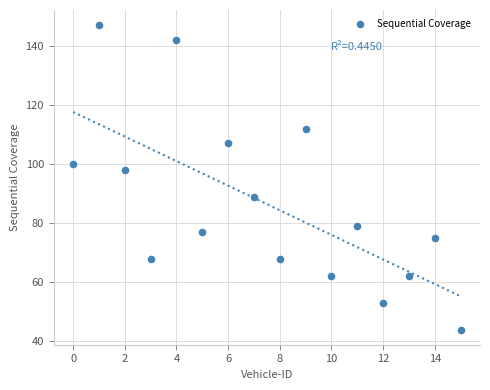

What Y value in the scatter plot is closest to 95?

98